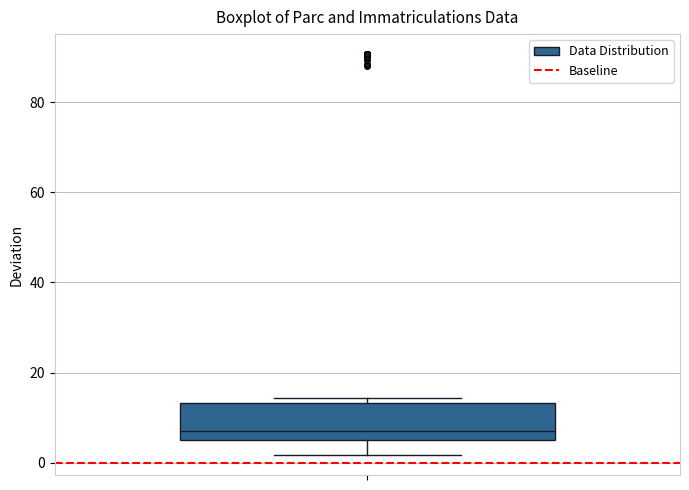

Read this box plot against the y-axis: the position of the median line, the range covered by the box, and the ends of both whiskers. The values are not printed on the chart, so give them approximately, as read against the axis.

median 6 (just above the box's lower edge), box 6 to 14, whiskers 2 to 14 (just above the box's upper edge)